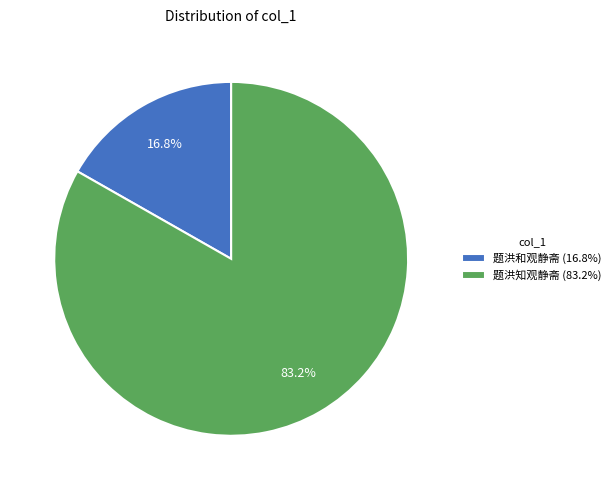

Rank the categories by value from highest to lowest.

题洪知观静斋, 题洪和观静斋